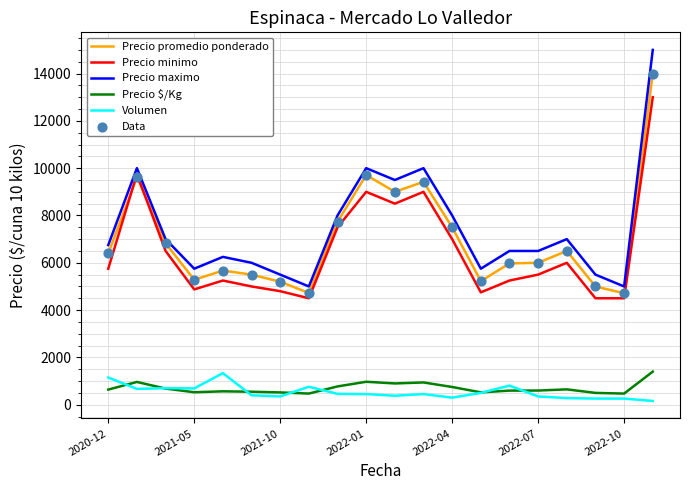

Which series has the widest spread of values?

Precio maximo